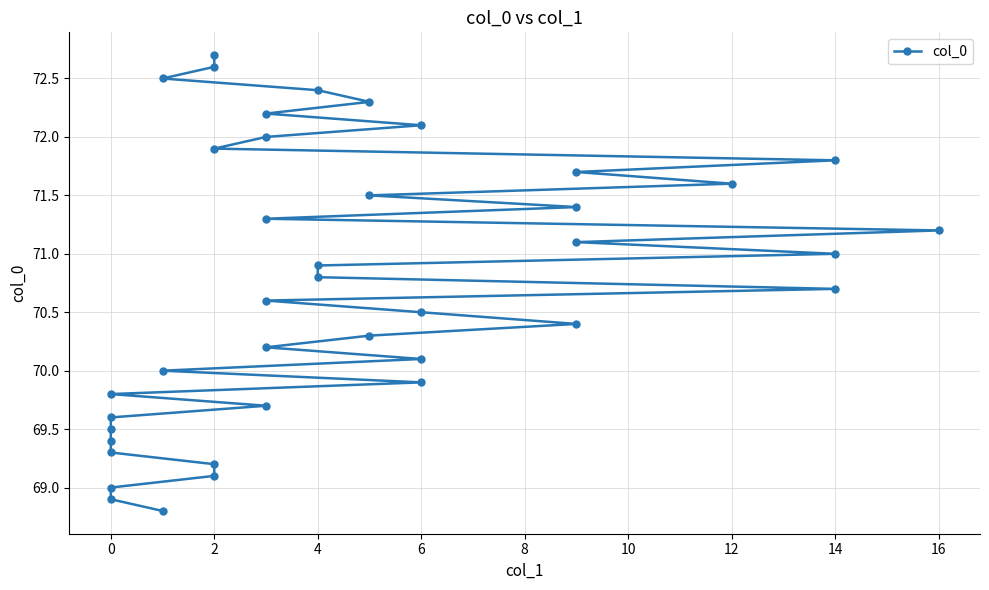

What is the ratio of the value at 16 to the value at 2?

1.0